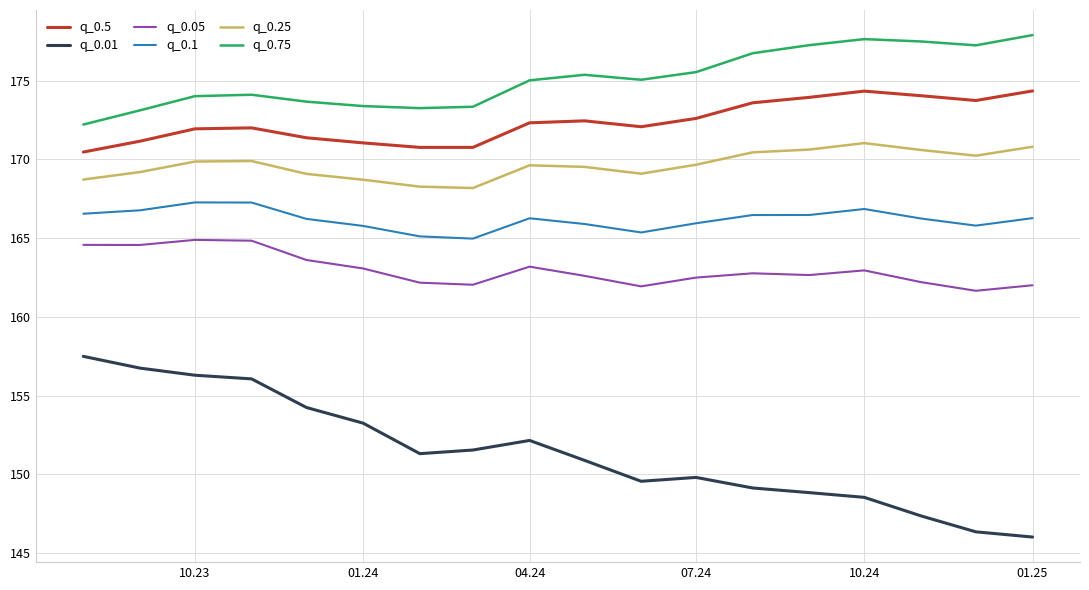

What is the difference between the maximum and minimum values in the q_0.5 series?

3.9